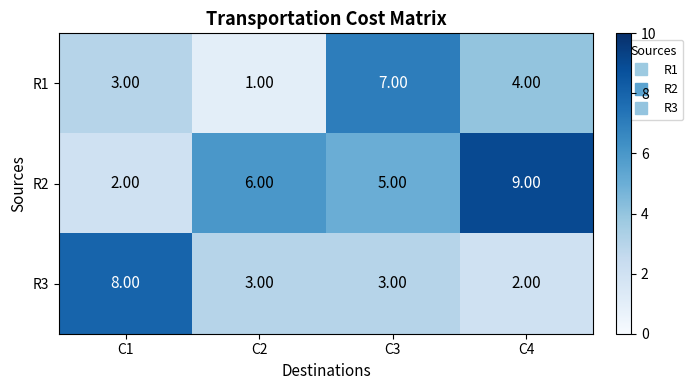

Rank the categories by R1 value from highest to lowest.

C3, C4, C1, C2